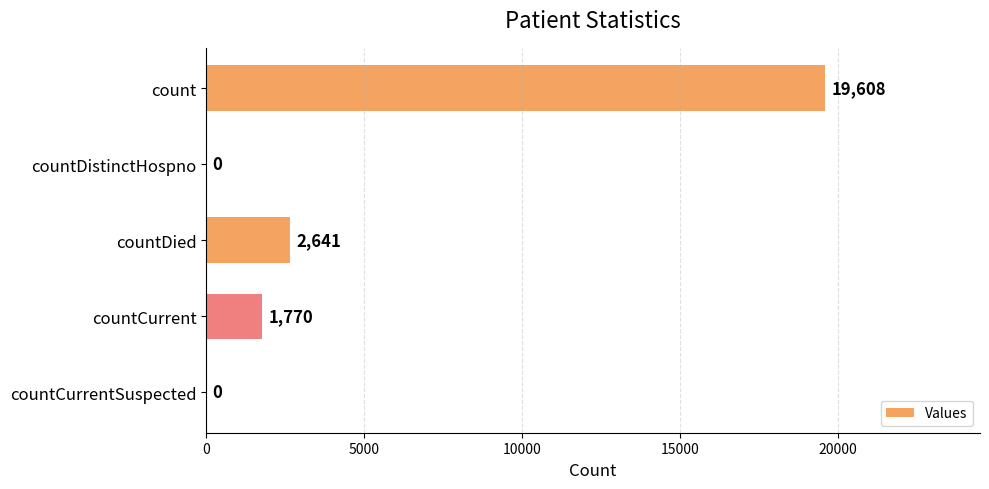

How many positive values are there?

3